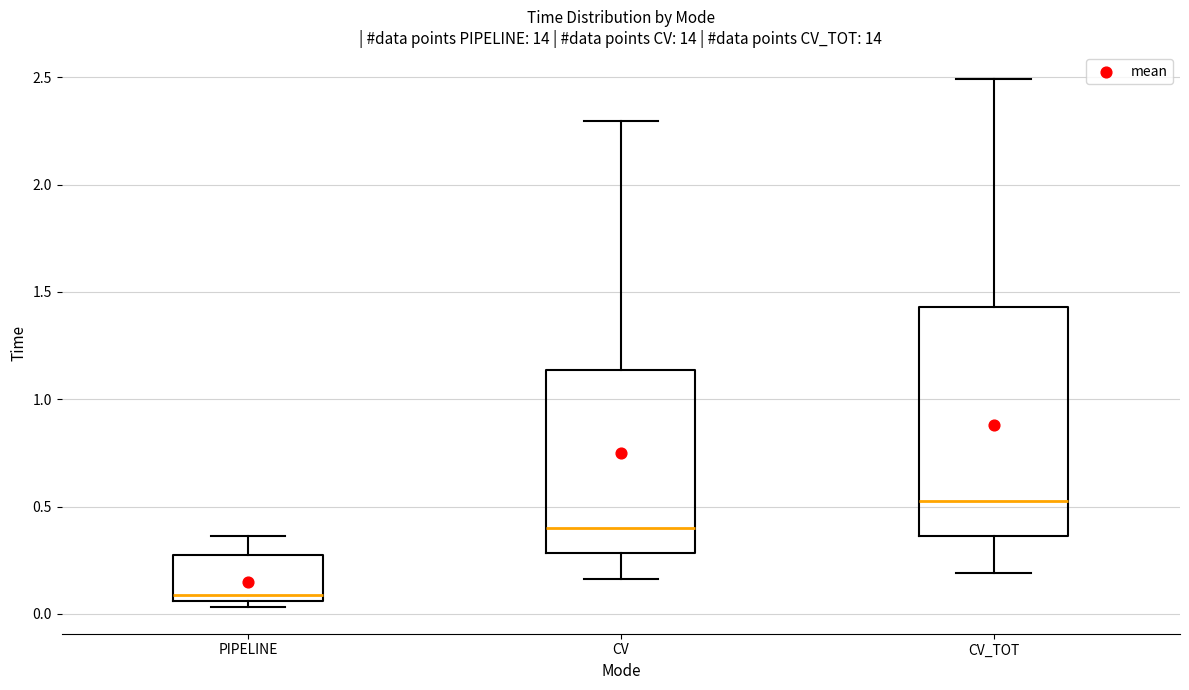

Comparing the boxes themselves (not the whiskers), which one is the tallest?

CV_TOT